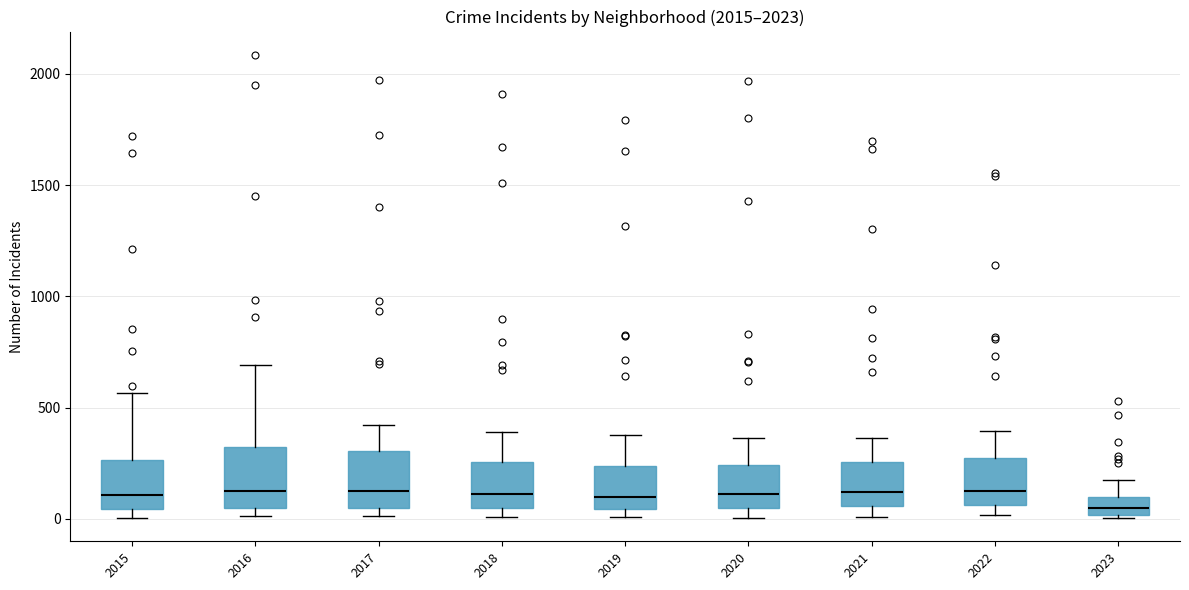

Reading left to right, read every box against the y-axis: the position of its median line, the range the box covers, and the ends of its whiskers. The values are not printed on the chart, so give them approximately, as read against the axis.

2015: median 100, box 50 to 250, whiskers 0 to 550
2016: median 150, box 50 to 300, whiskers 0 to 700
2017: median 100, box 50 to 300, whiskers 0 to 400
2018: median 100, box 50 to 250, whiskers 0 to 400
2019: median 100, box 50 to 250, whiskers 0 to 400
2020: median 100, box 50 to 250, whiskers 0 to 350
2021: median 100, box 50 to 250, whiskers 0 to 350
2022: median 150, box 50 to 250, whiskers 0 to 400
2023: median 50, box 0 to 100, whiskers 0 to 150